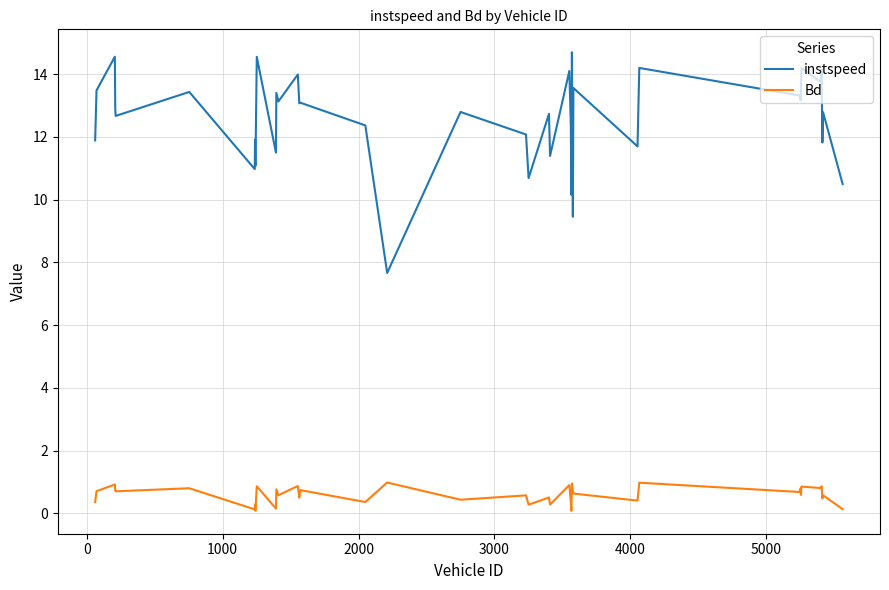

What is the difference between the maximum and minimum values in the Bd series?

0.9